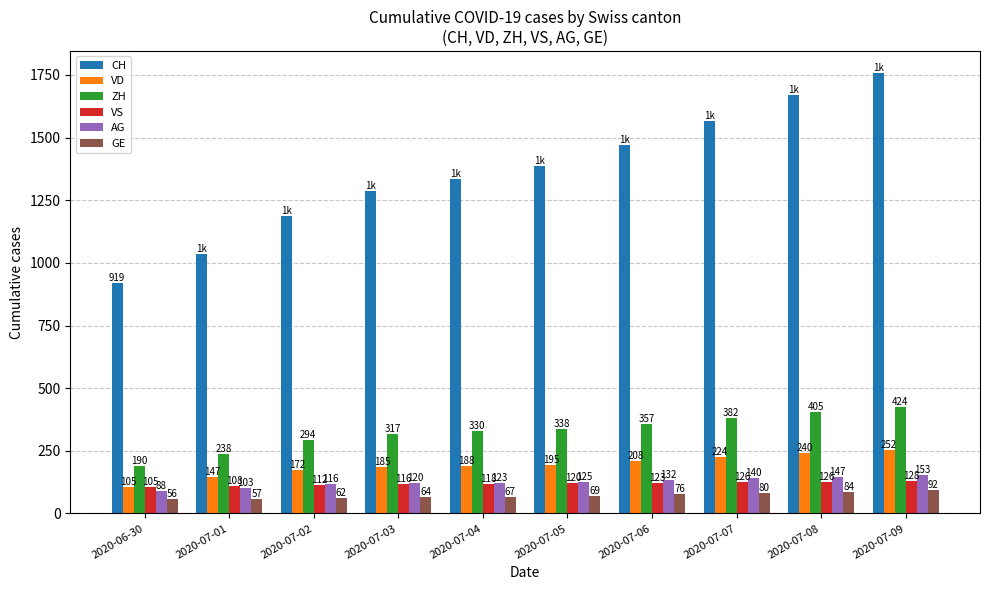

What is the total value across all series at 2020-07-03?

2087